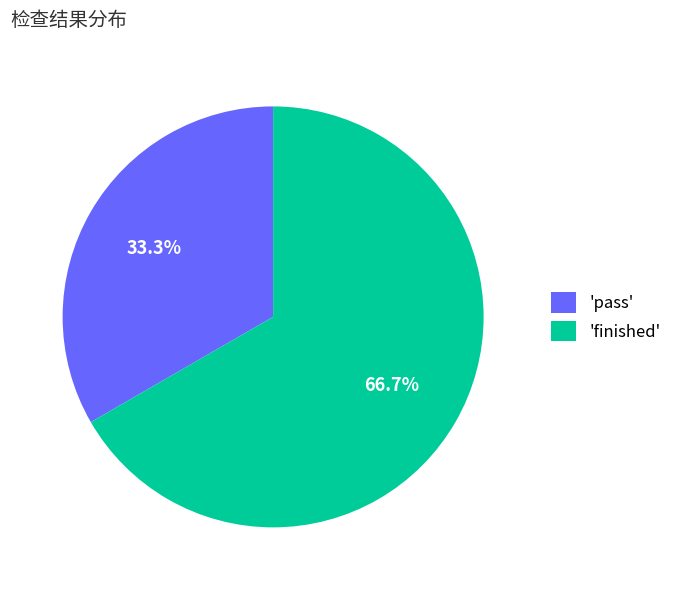

How many slices are in this pie chart?

2